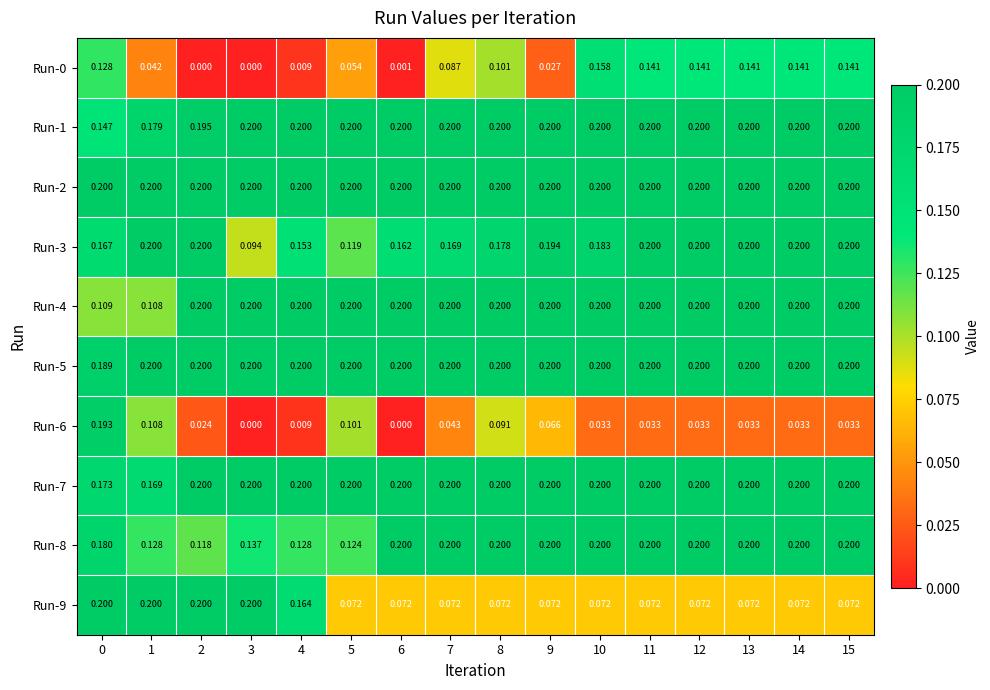

Count the number of data series in this chart.

10